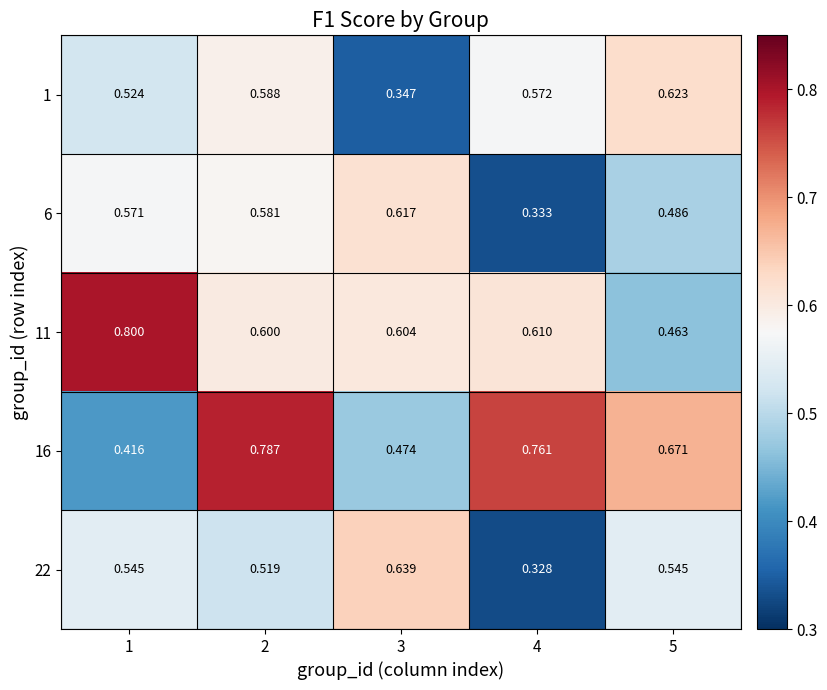

Is the value of 6 at 2 greater than the value of 1 at 5?

No